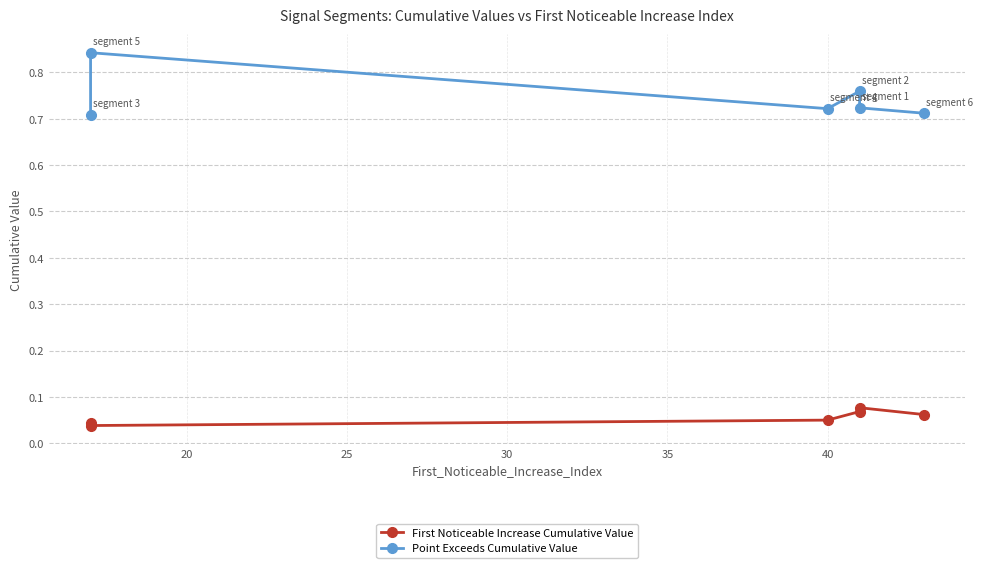

At 20, list the series in order from smallest to largest.

First Noticeable Increase Cumulative Value, Point Exceeds Cumulative Value